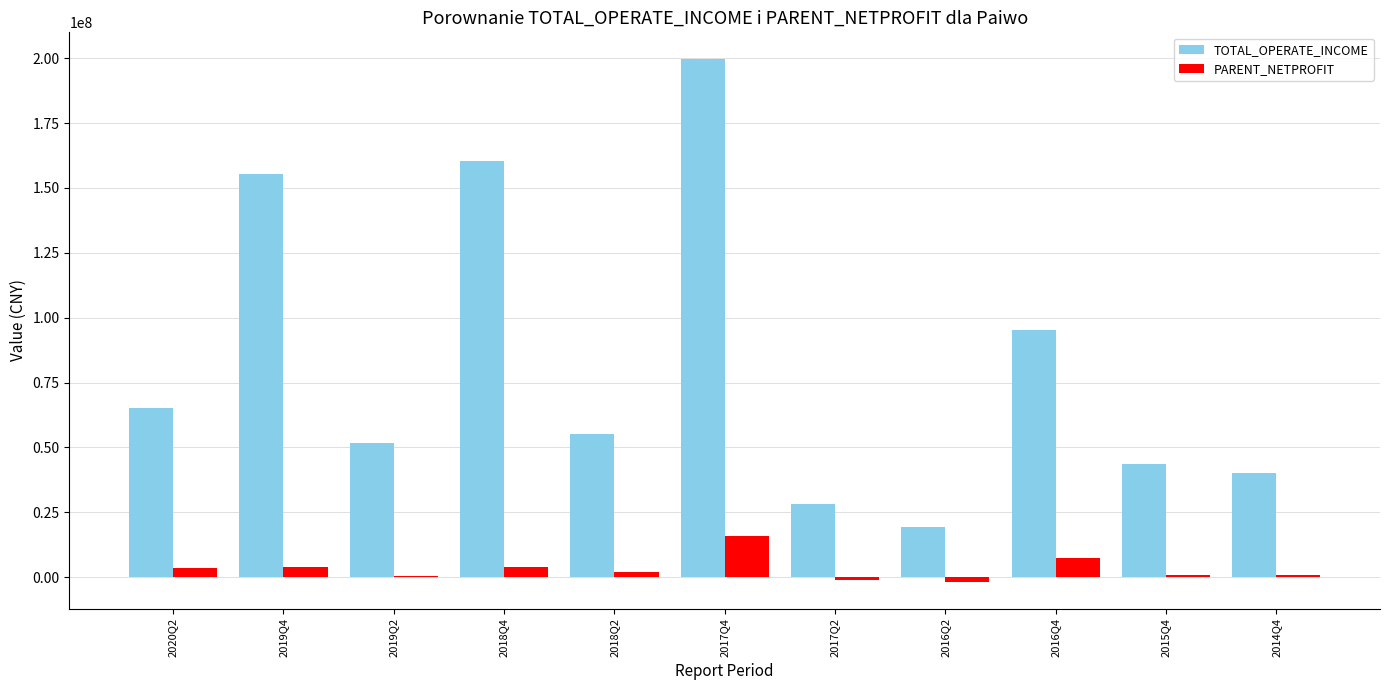

How many categories are shown in the chart?

11